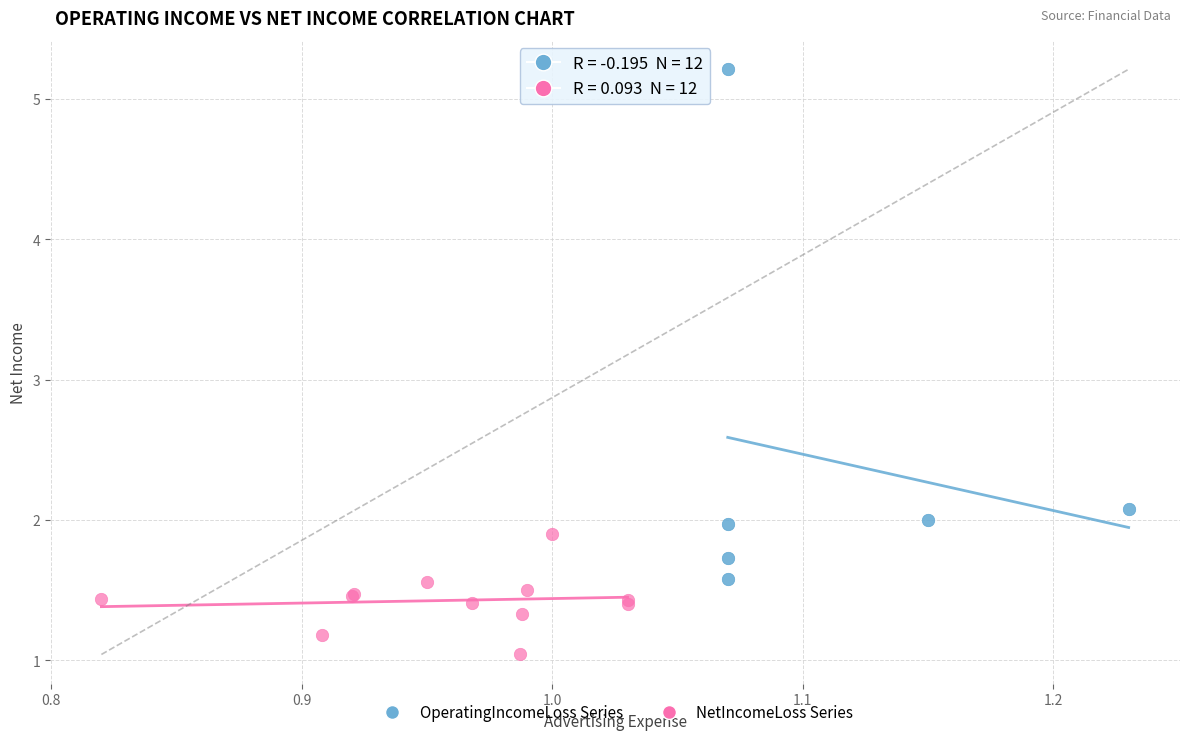

Which series contains the lowest Y value?

NetIncomeLoss Series